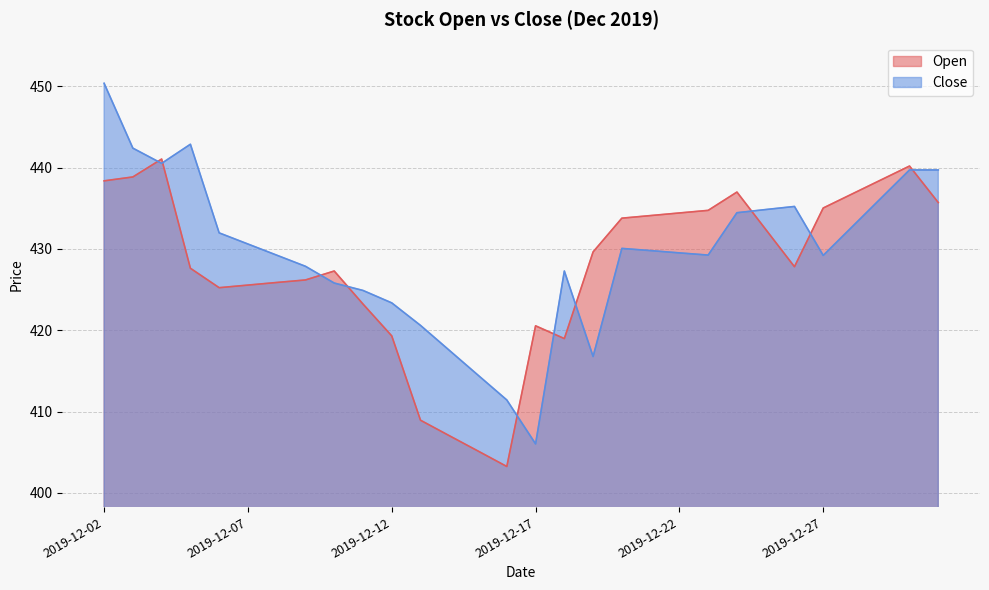

Reading left to right, list all the values displayed in this chart.

Open: 438.4	438.9	441.1	427.6	425.2	425.6	425.9	426.2	427.3	423.2	419.3	408.9	407.0	405.1	403.2	420.6	419.0	429.6	433.8	434.1	434.4	434.8	437.0	432.4	427.8	435.0	436.8	438.5	440.2	435.7
Close: 450.4	442.4	440.5	442.9	432.0	430.6	429.2	427.9	425.8	424.9	423.4	420.6	417.5	414.5	411.4	406.0	427.3	416.8	430.1	429.8	429.5	429.2	434.5	434.9	435.2	429.2	432.7	436.2	439.7	439.7